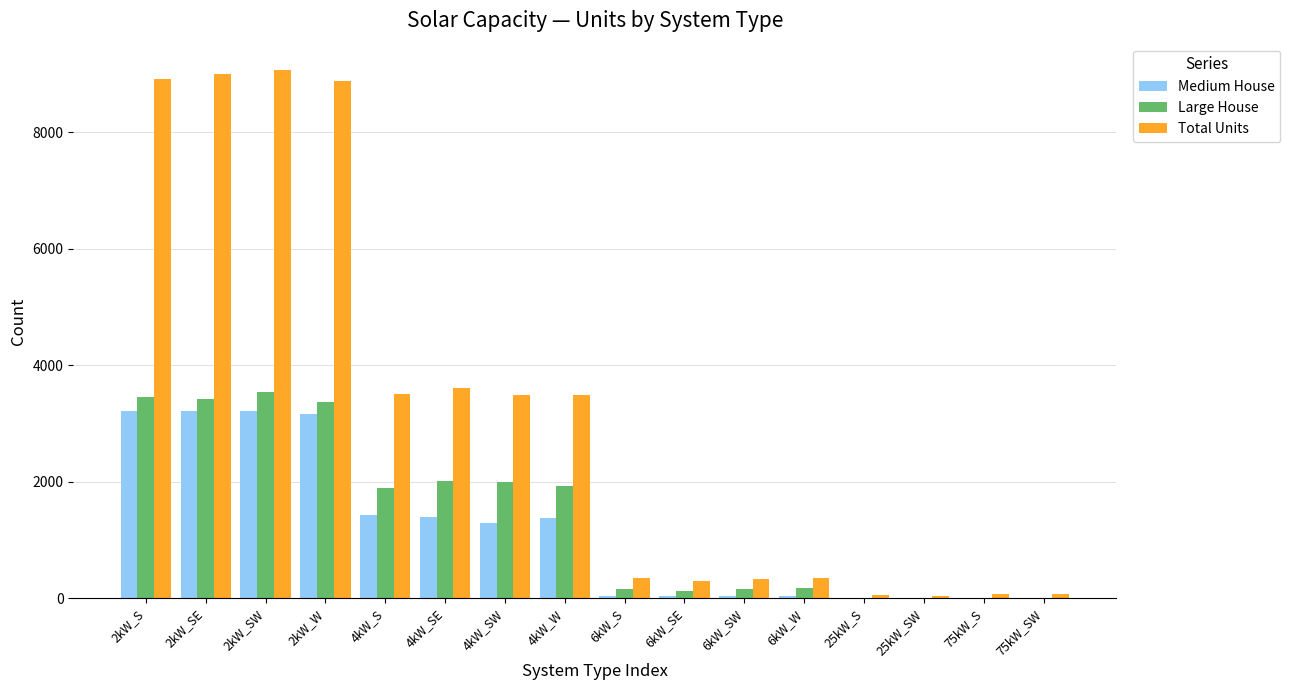

What is the total value across all series at 4kW_SW?

6784